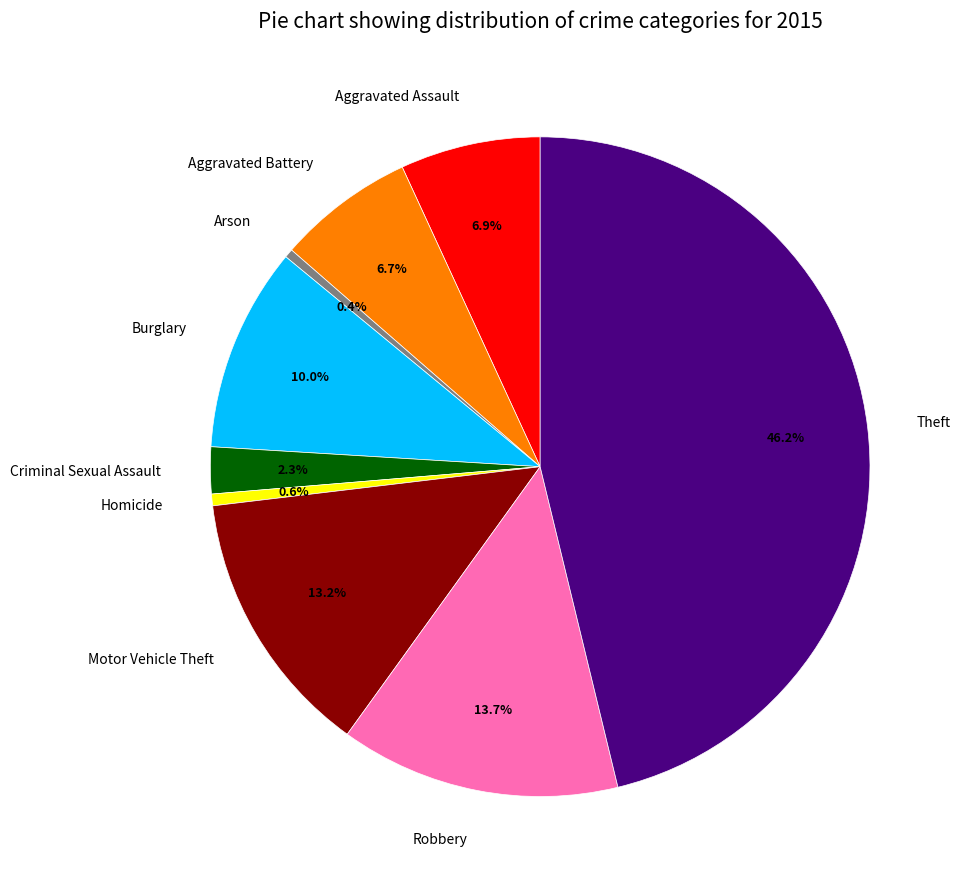

Which category has the biggest portion of the pie?

Theft